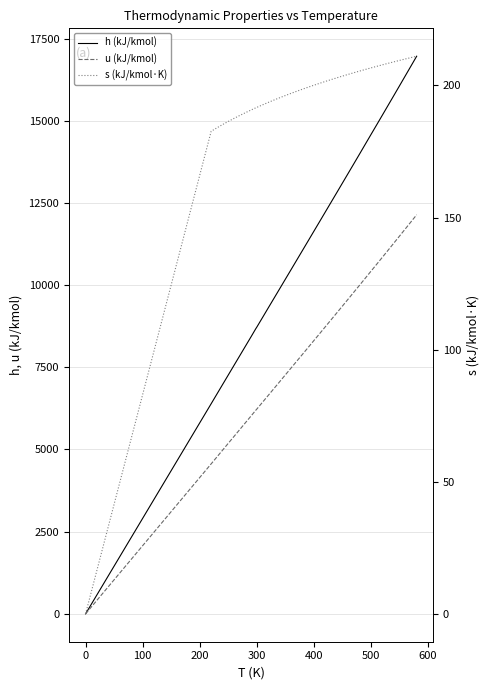

Rank the series by their maximum value, from highest to lowest.

h (kJ/kmol), u (kJ/kmol), s (kJ/kmol·K)